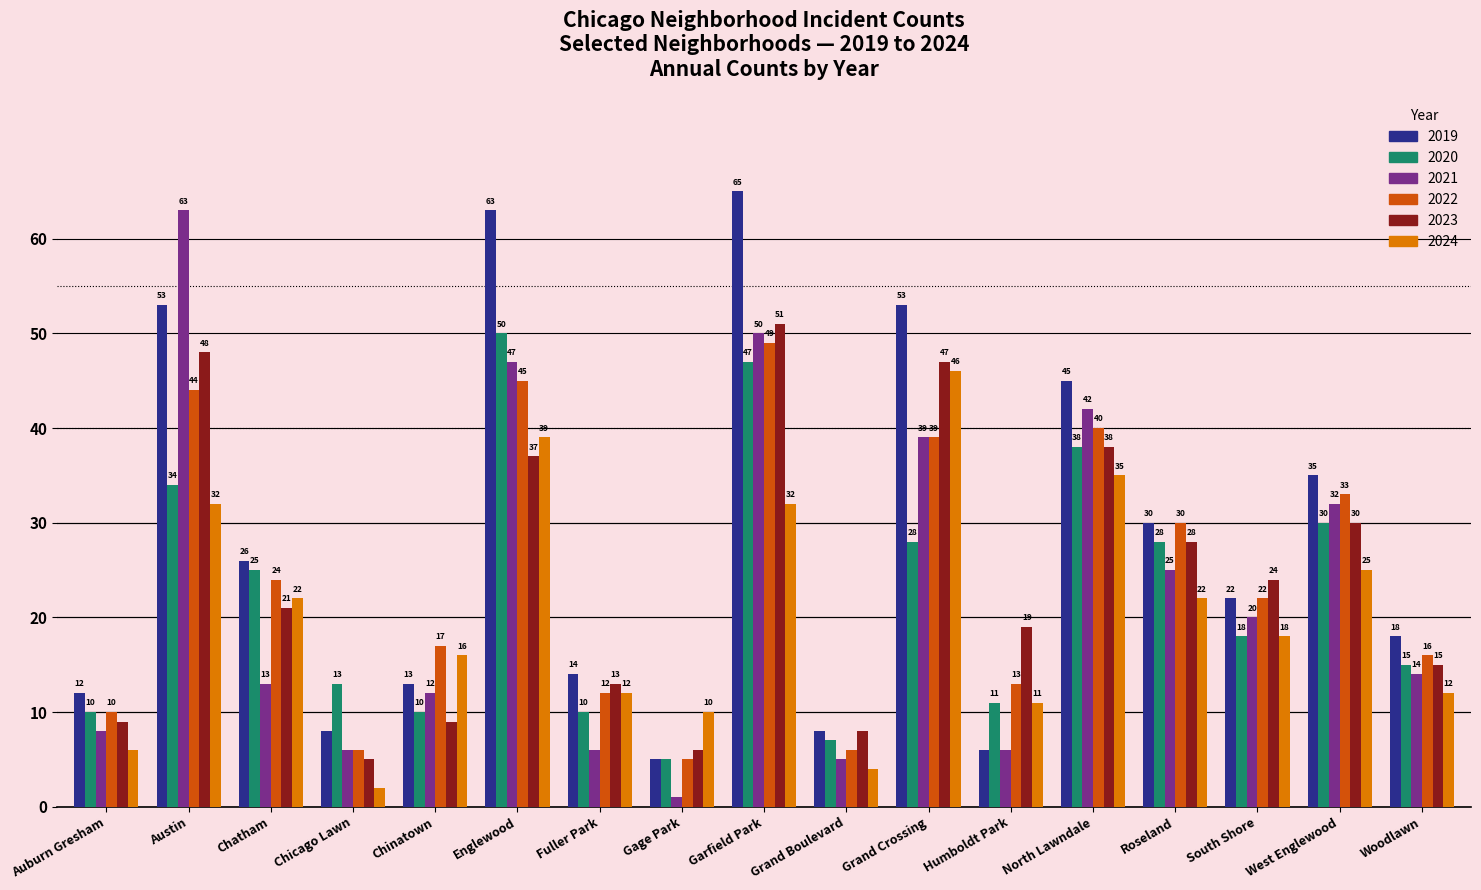

Rank the series by their maximum value, from highest to lowest.

2019, 2021, 2023, 2020, 2022, 2024